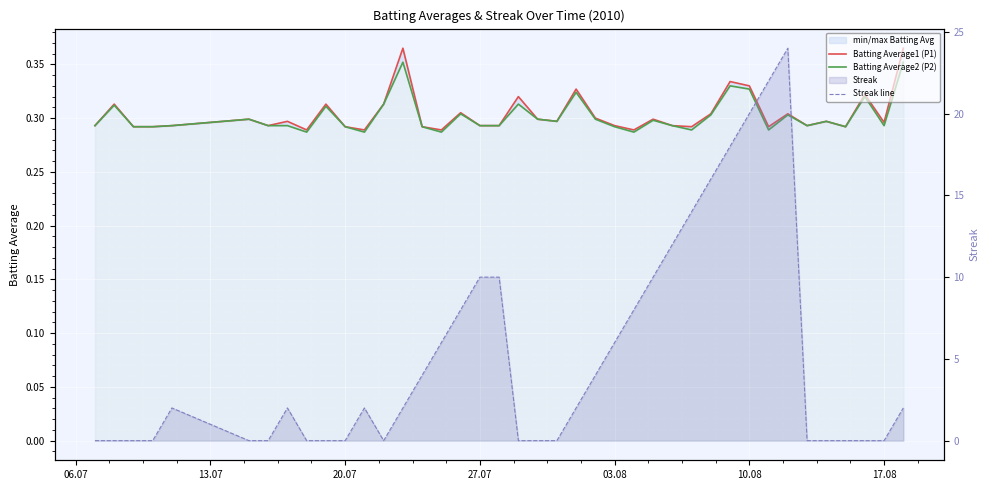

Which series has the widest spread of values?

Streak line